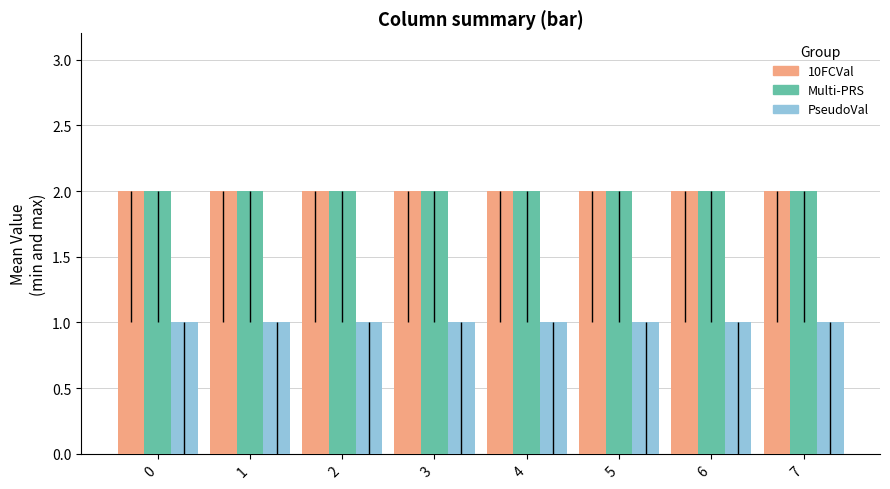

What is the maximum value shown in the chart?

2